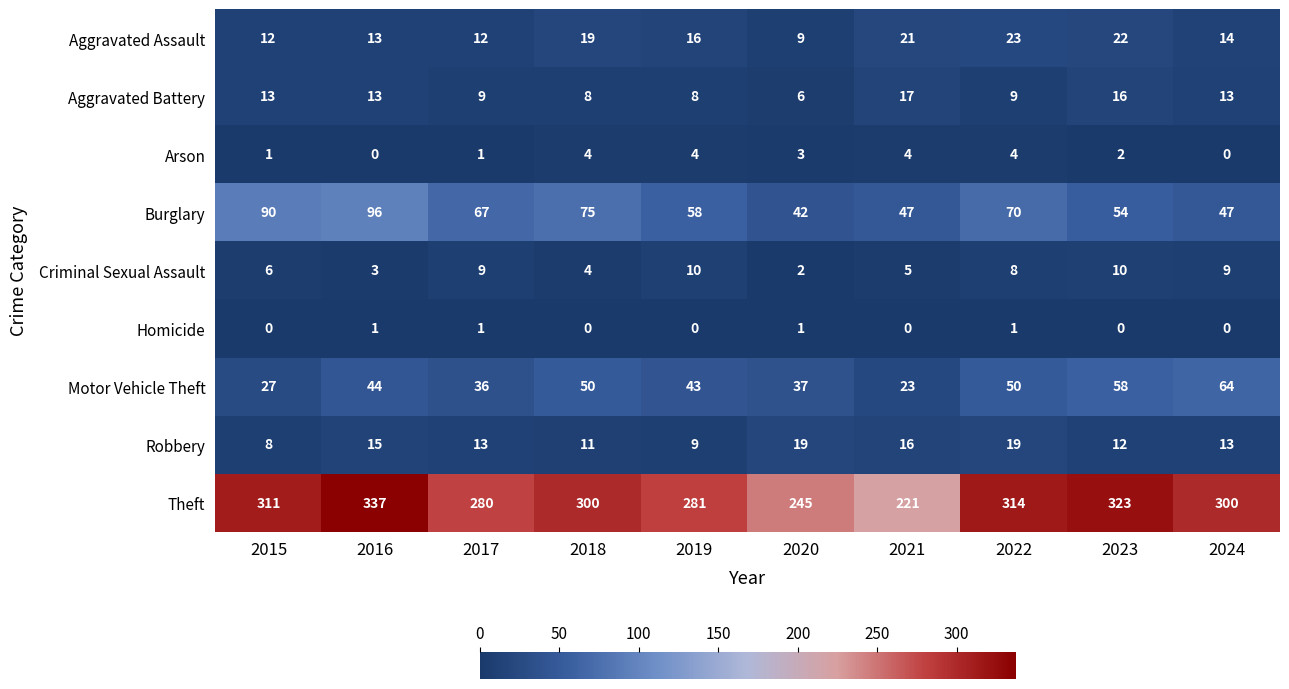

What is the difference between the second highest and second lowest values in the Arson series?

4